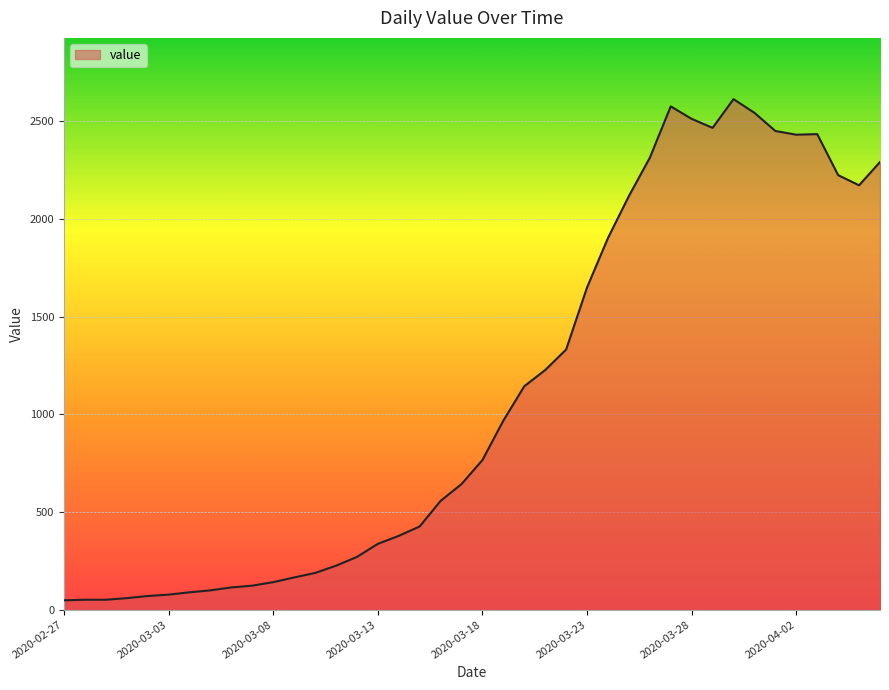

What is the greatest value displayed?

2614